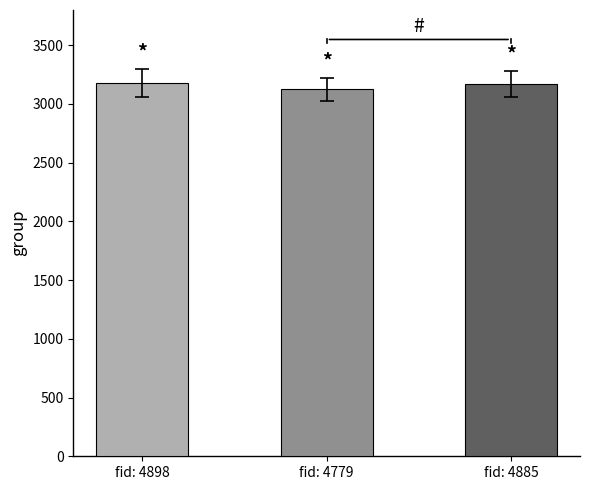

The chart shows a value of 4573 at fid: 4779. True or false?

False